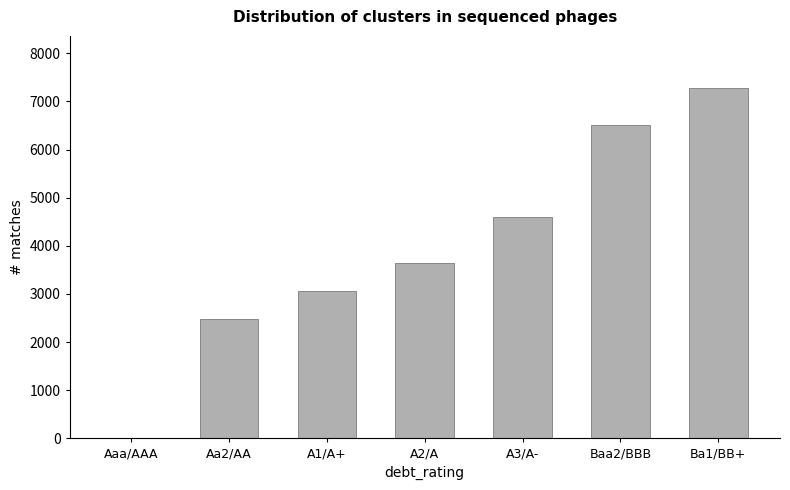

Which label corresponds to the largest value in the chart?

Ba1/BB+